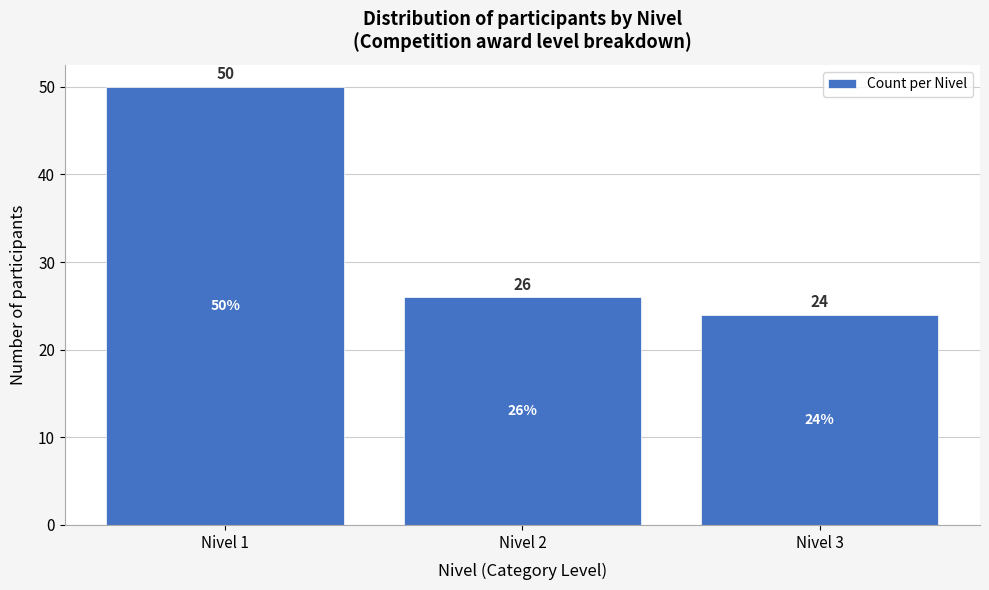

Reading left to right, what are all the values shown in this chart?

Nivel 1=50	Nivel 2=26	Nivel 3=24